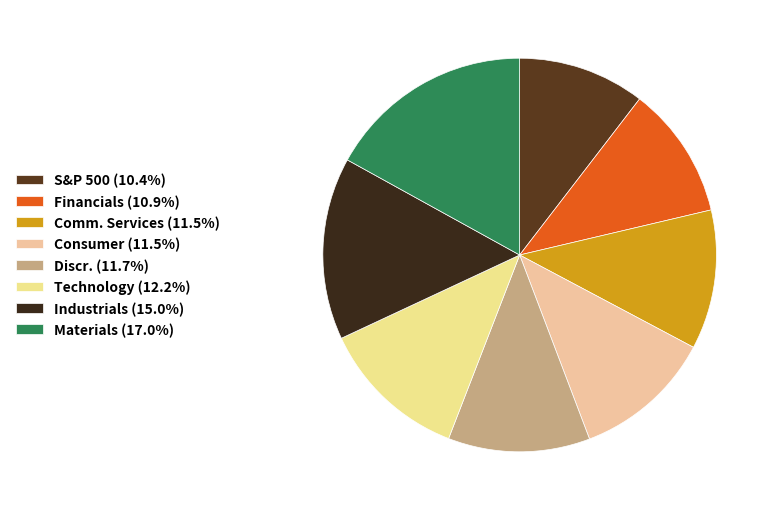

Count the number of slices in the pie.

8